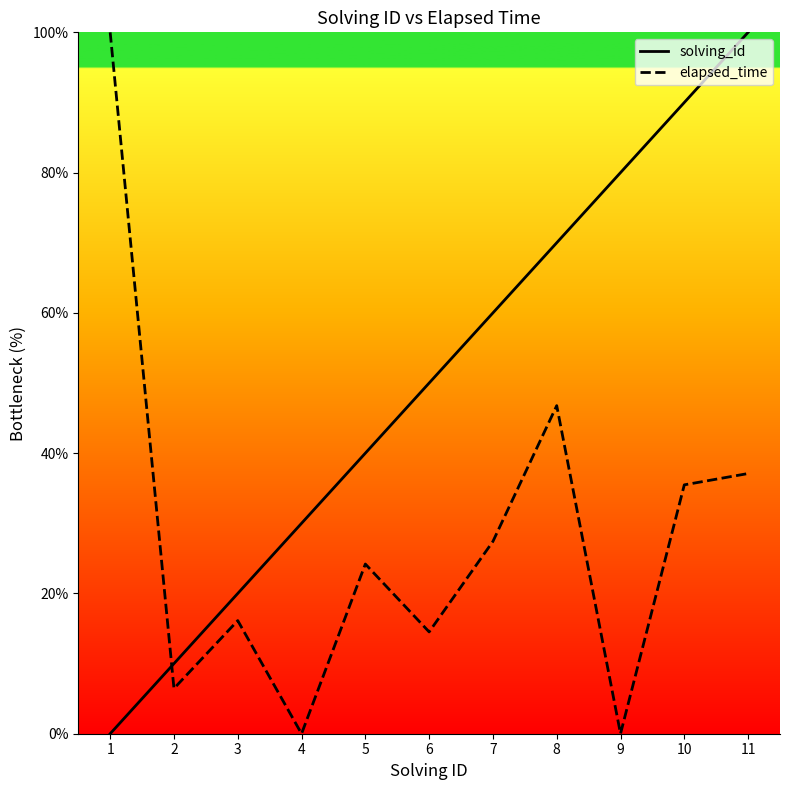

What are all the series names shown in the legend?

solving_id, elapsed_time